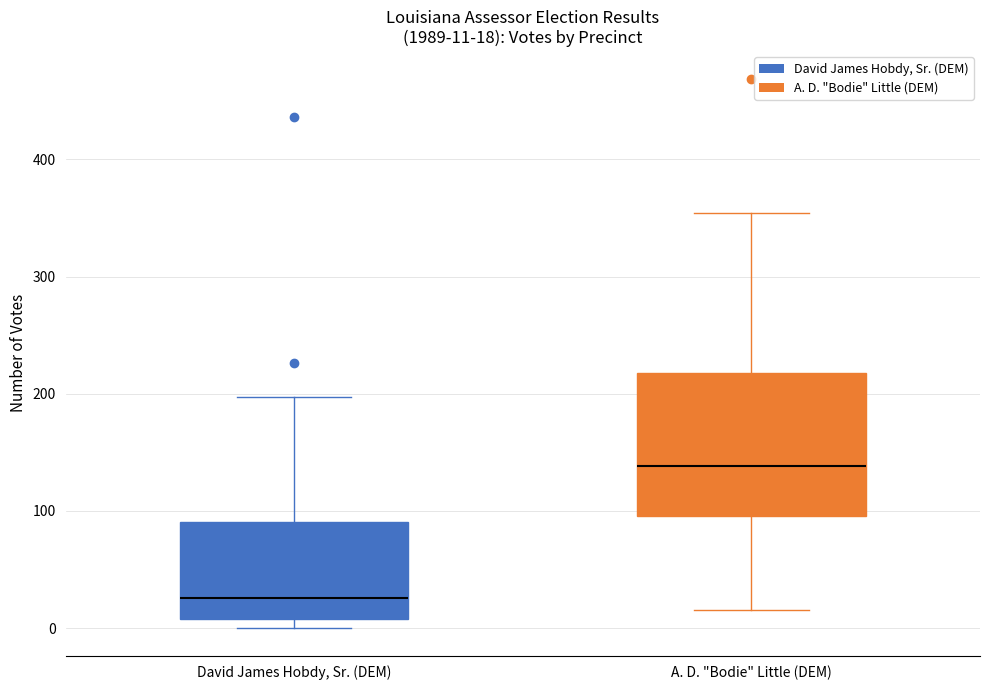

Which box is the tallest, from its lower edge to its upper edge?

A. D. "Bodie" Little (DEM)